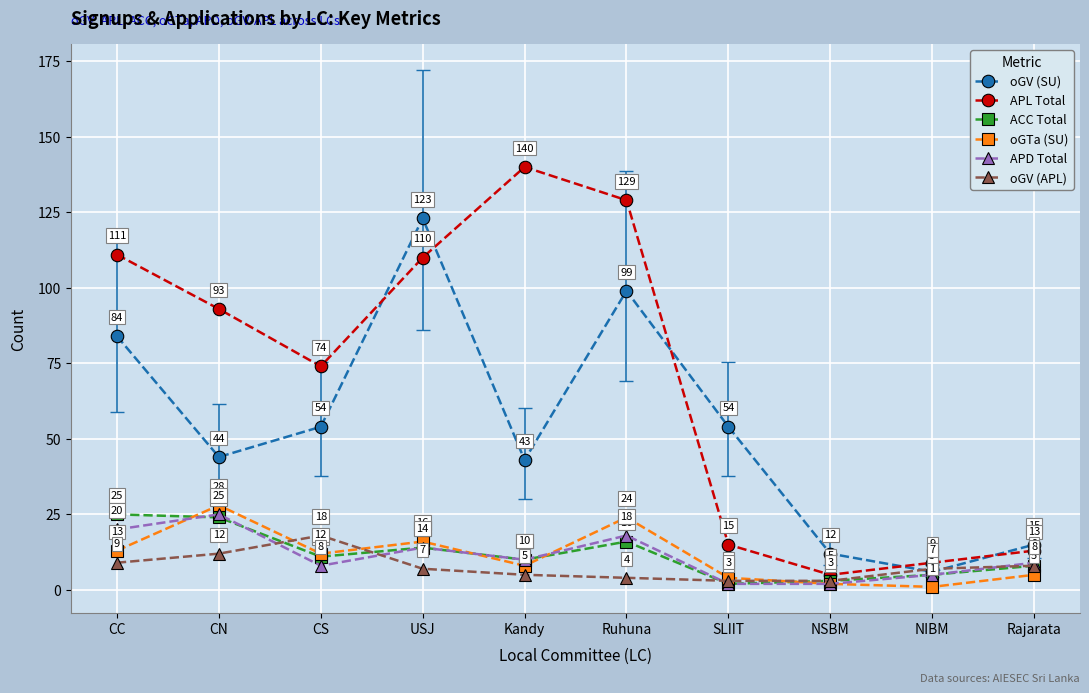

At which category is the sum across all series the highest?

Ruhuna